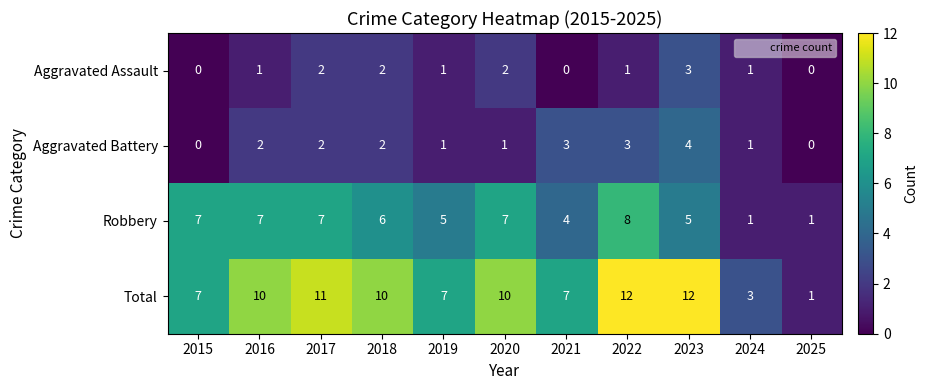

Count the Aggravated Assault values in the range 0 to 2.

10